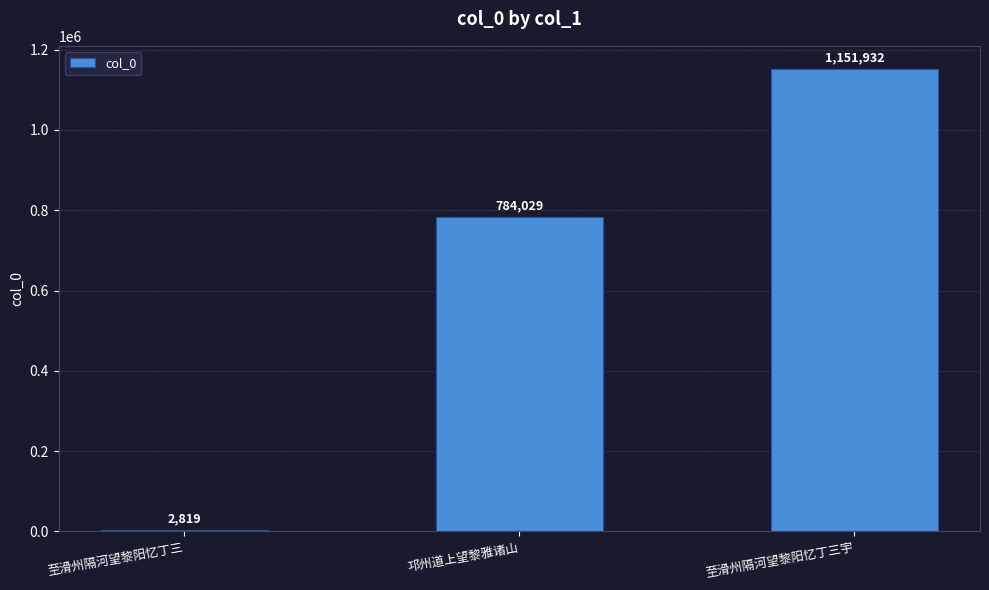

Between 邛州道上望黎雅诸山 and 至滑州隔河望黎阳忆丁三, which is larger?

邛州道上望黎雅诸山